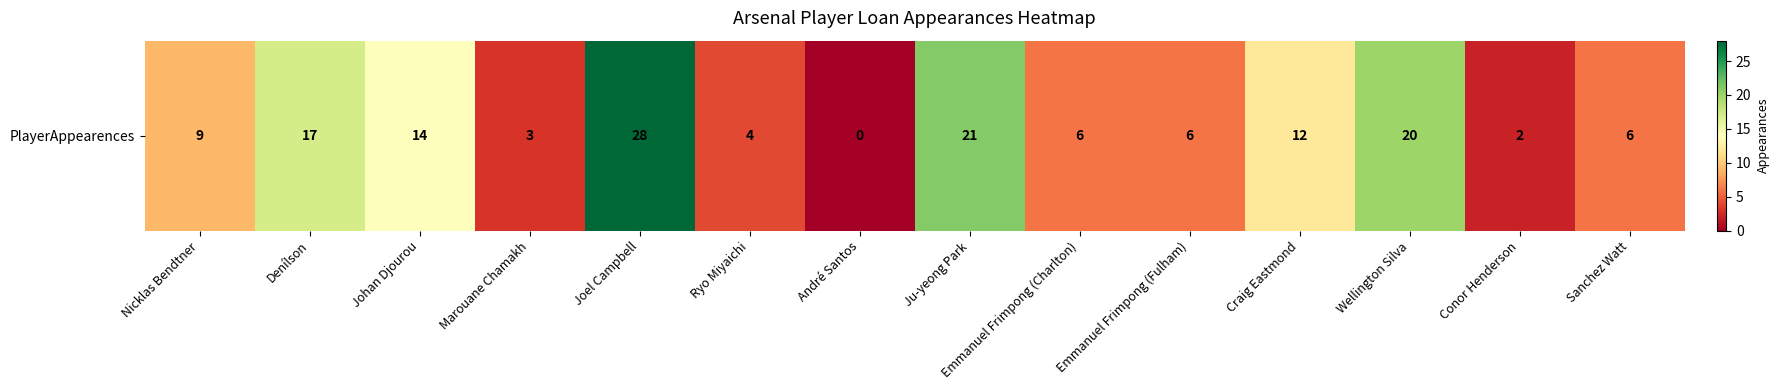

What is the difference between the second highest and minimum values?

21